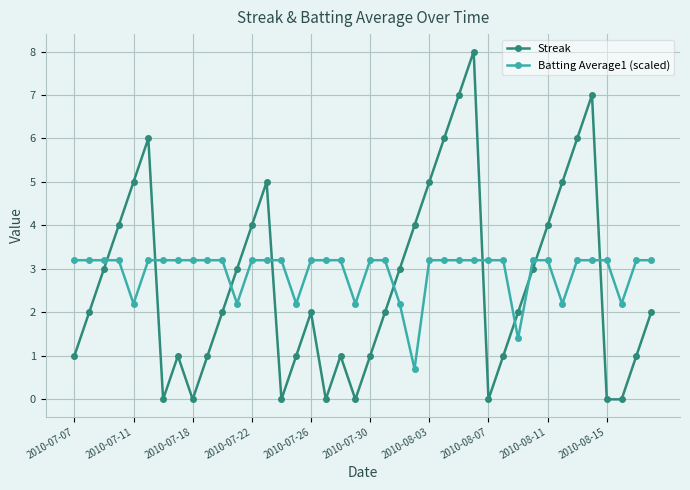

True or false: Batting Average1 (scaled) and Streak intersect in this chart.

True